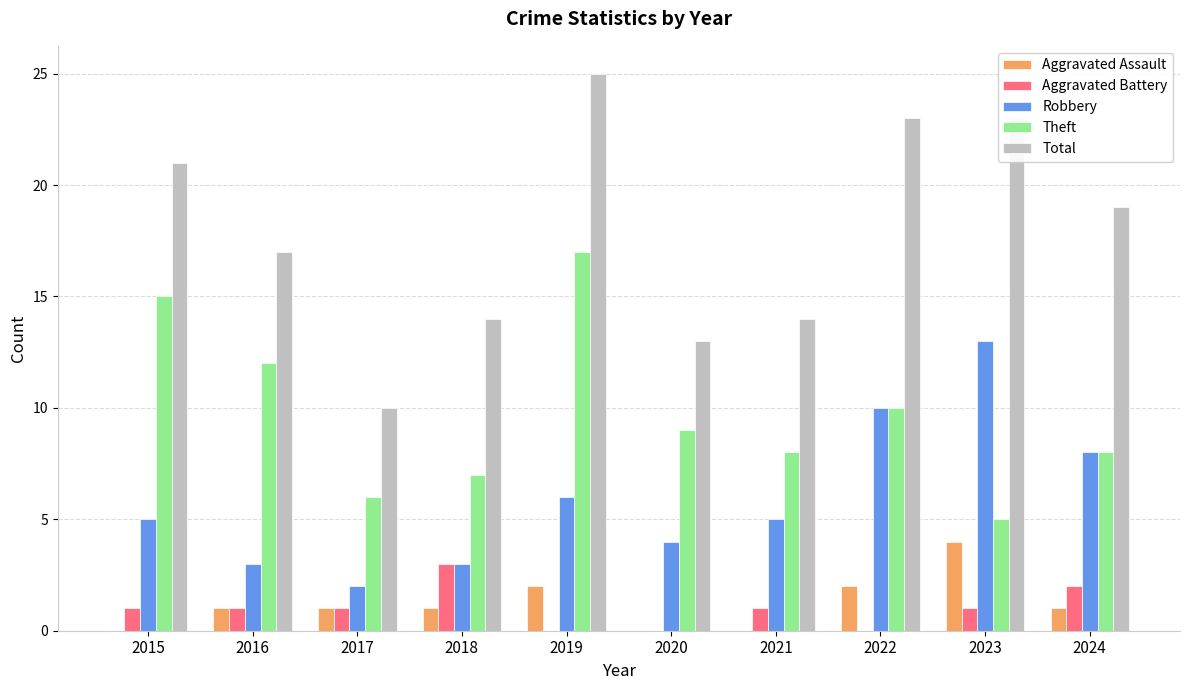

What is the total value across all series at 2023?

46